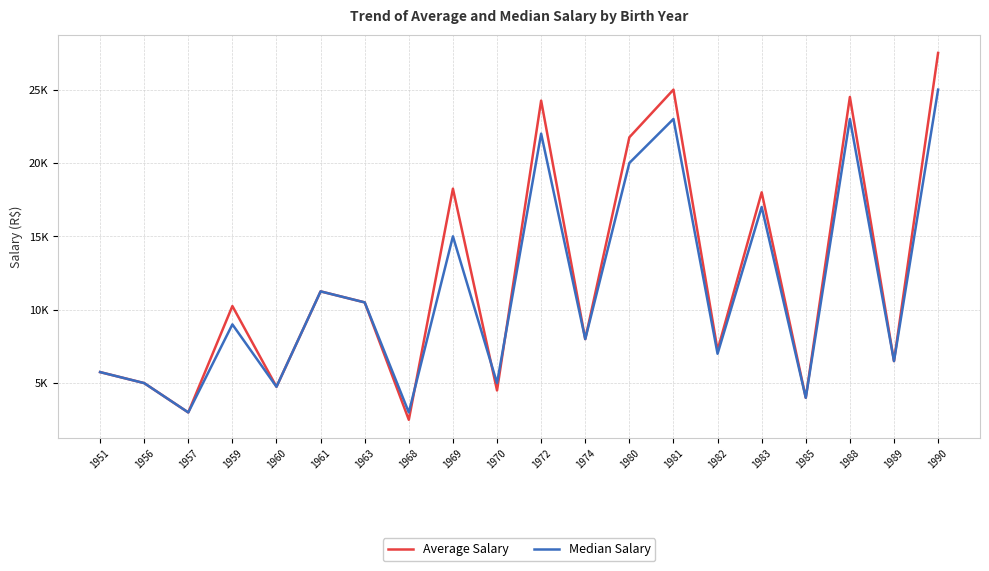

Which series ends up on top after the final intersection of Median Salary and Average Salary?

Average Salary